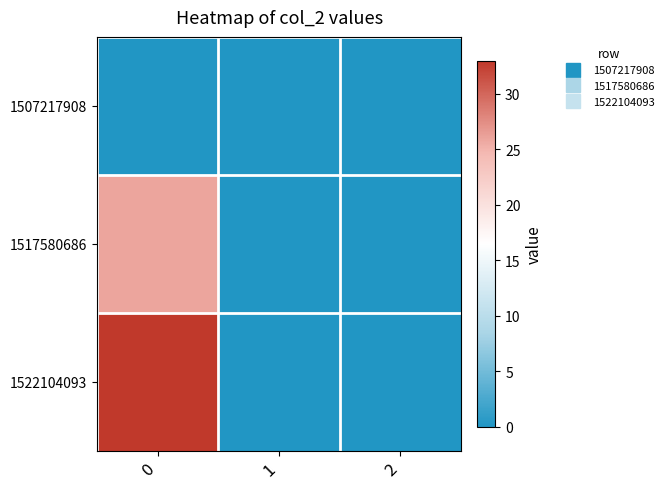

Which has a higher value, 1 or 2?

1